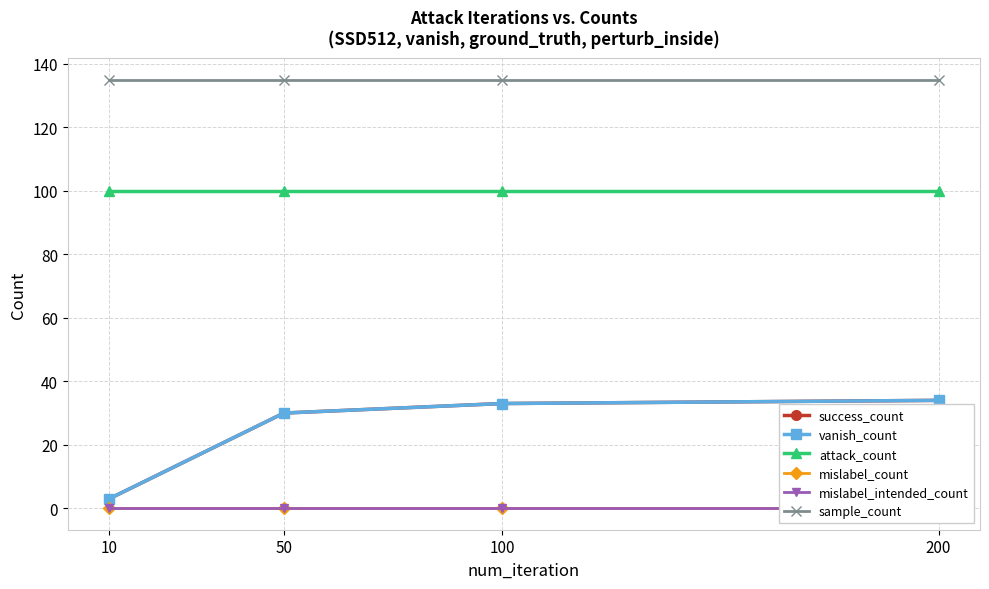

Reading right to left, transcribe all the data shown in this chart.

success_count: 200=34	100=33	50=30	10=3
vanish_count: 200=34	100=33	50=30	10=3
attack_count: 200=100	100=100	50=100	10=100
mislabel_count: 200=0	100=0	50=0	10=0
mislabel_intended_count: 200=0	100=0	50=0	10=0
sample_count: 200=135	100=135	50=135	10=135